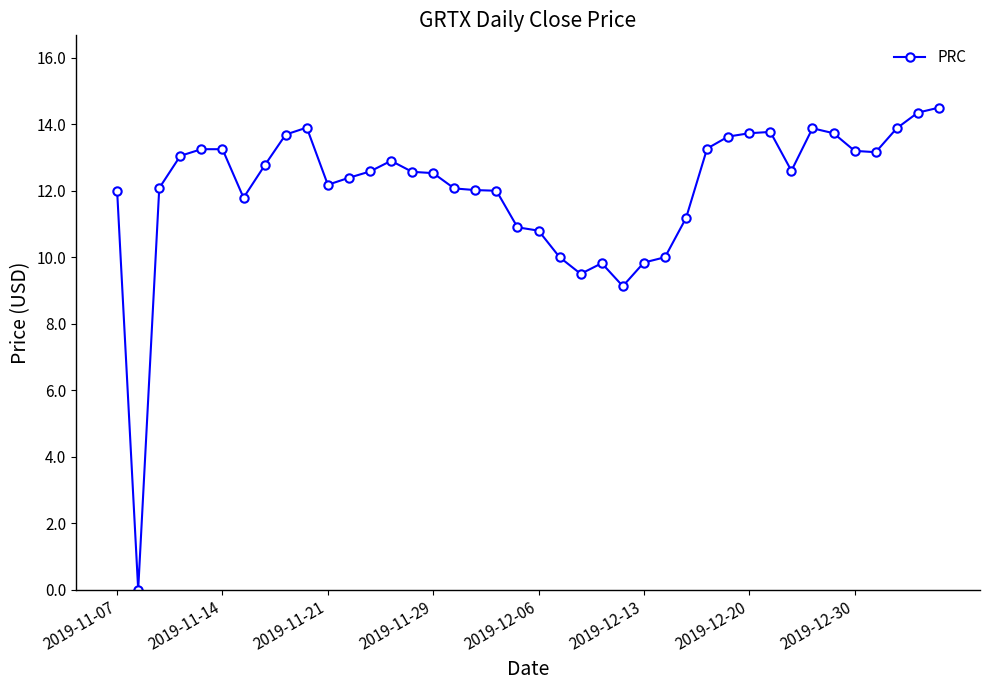

What is the greatest value displayed?

14.5